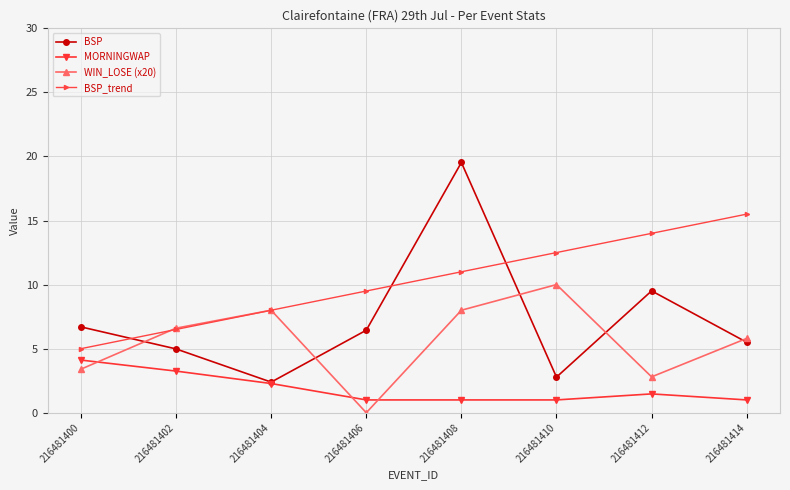

What is the spread (max minus min) of values at 216481408?

18.5